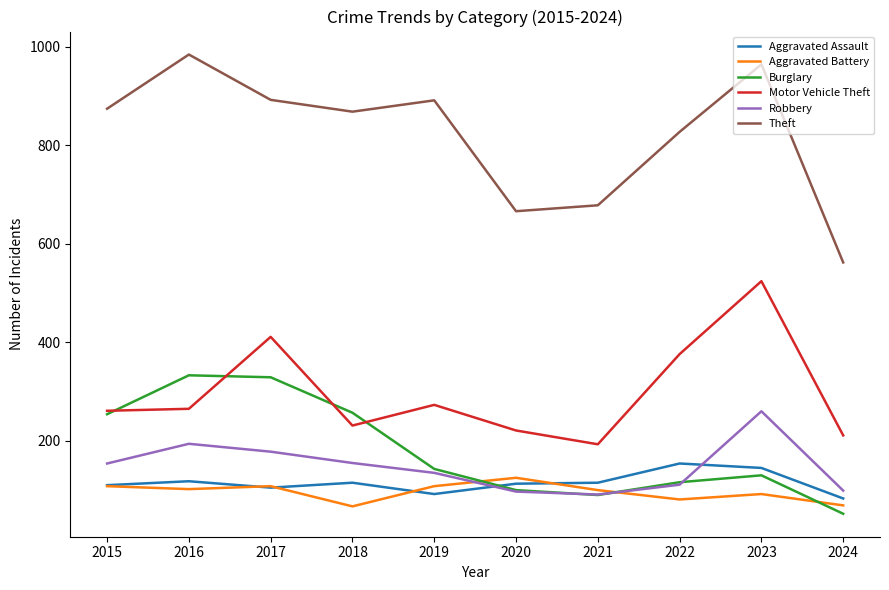

What is the average value of the Motor Vehicle Theft series?

297